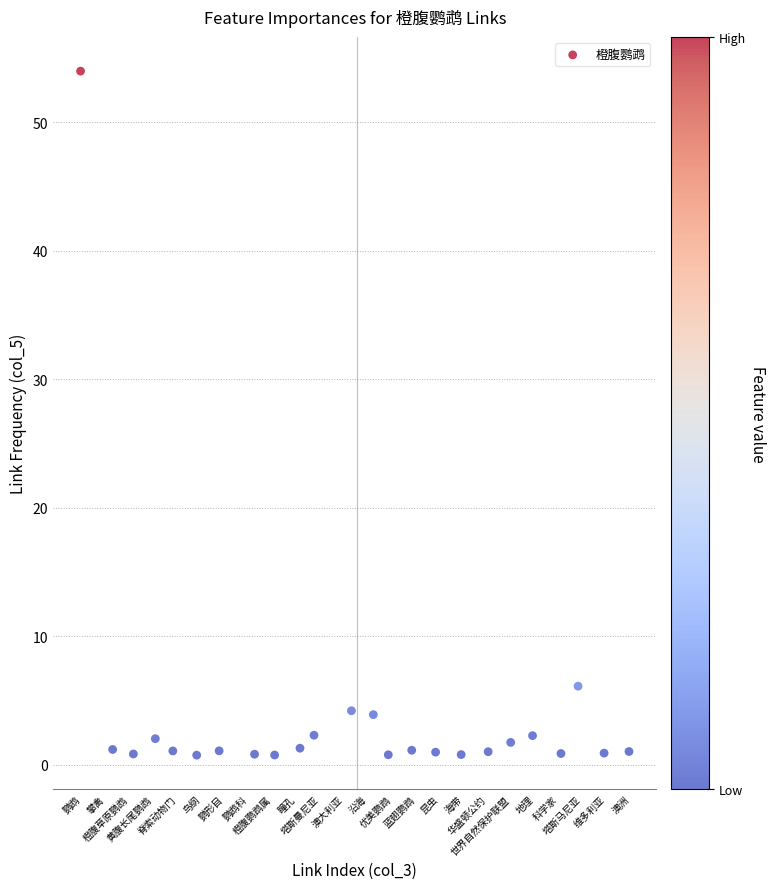

What Y value in the scatter plot is closest to 27?

6.1